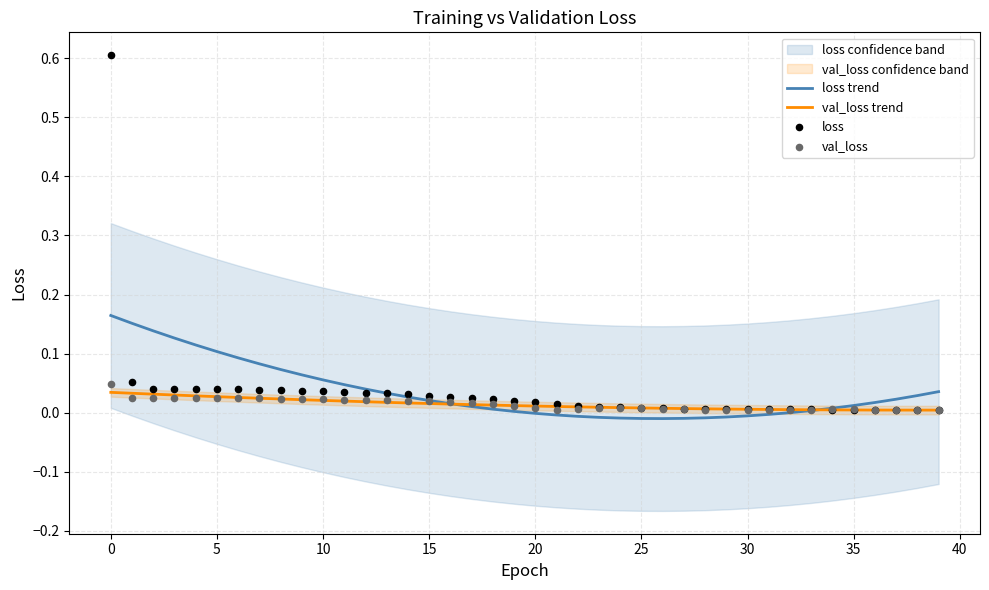

Is the value of val_loss trend at 5 greater than the value of loss trend at 0?

No